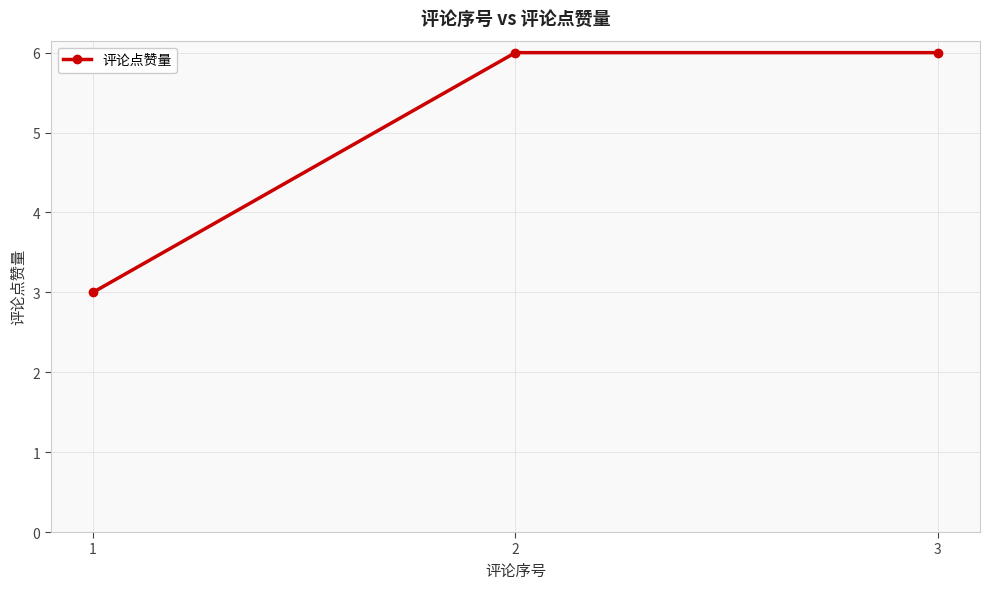

At which label is the value closest to 4?

1